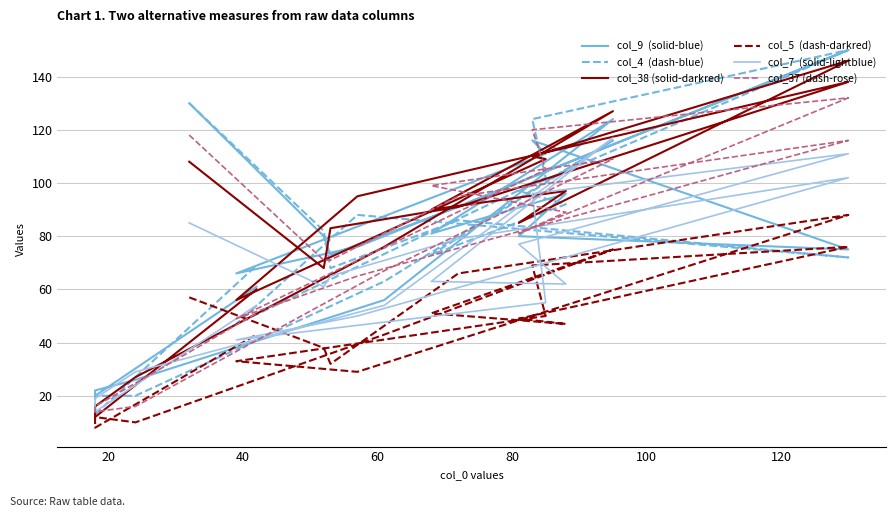

What are all the series names shown in the legend?

col_9  (solid-blue), col_4  (dash-blue), col_38 (solid-darkred), col_5  (dash-darkred), col_7  (solid-lightblue), col_37 (dash-rose)